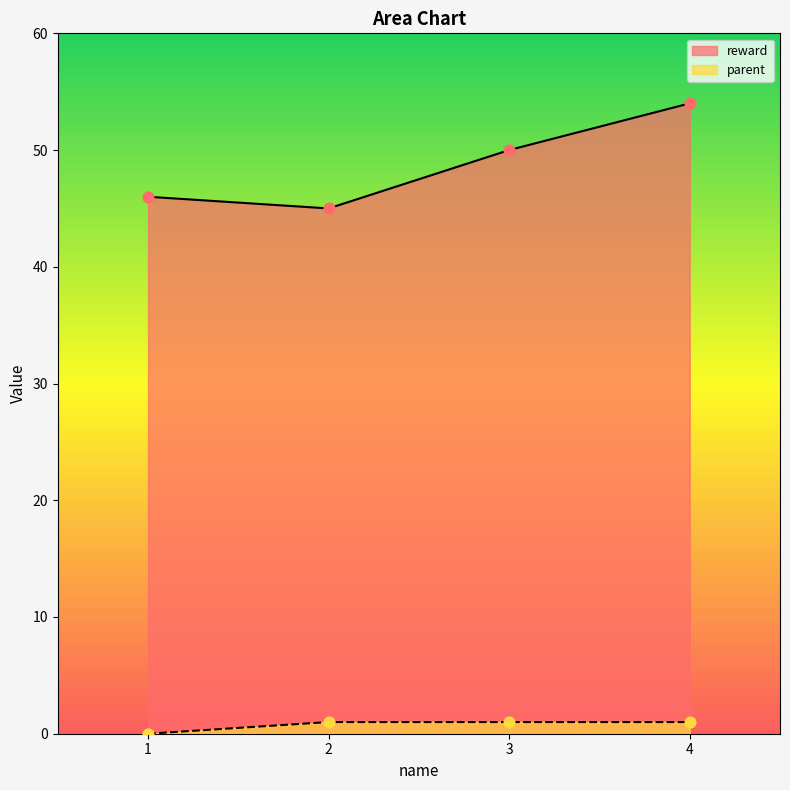

Which series has the largest total across all categories?

reward